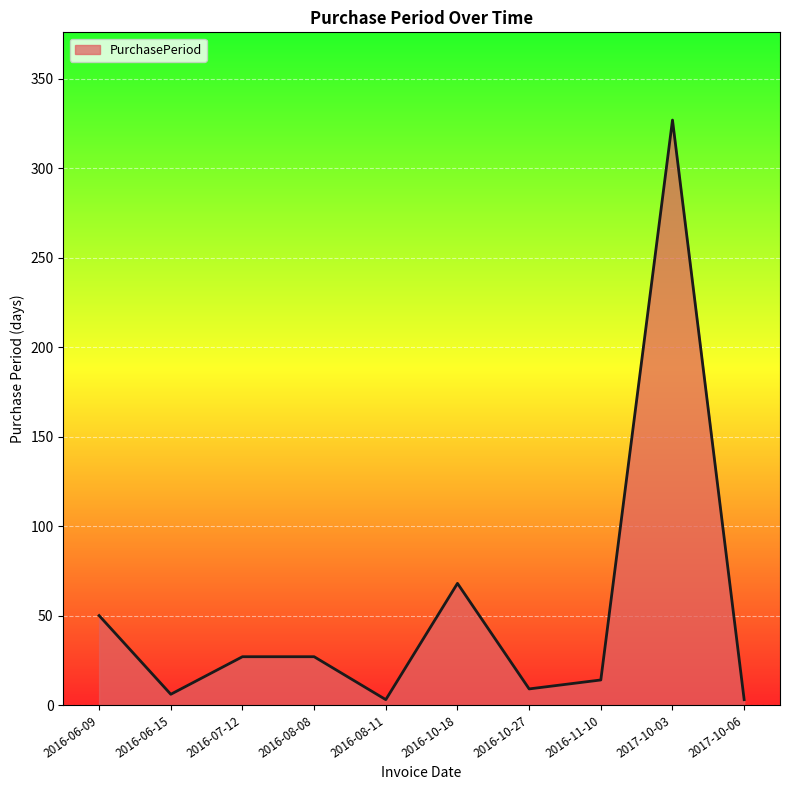

Reading right to left, extract all data points from this chart.

3	327	14	9	68	3	27	27	6	50